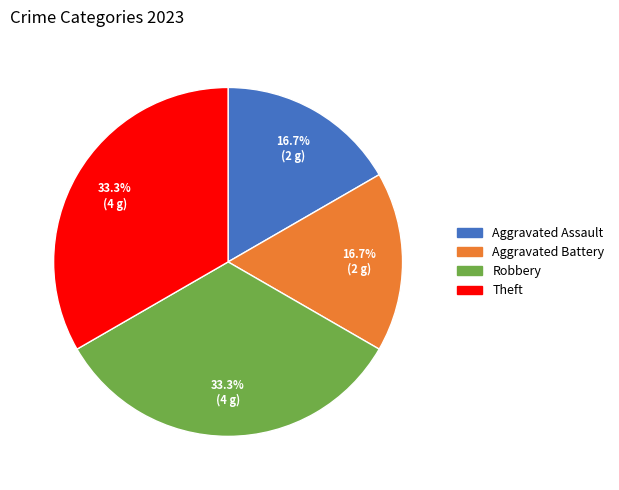

Does any single category account for the majority?

No